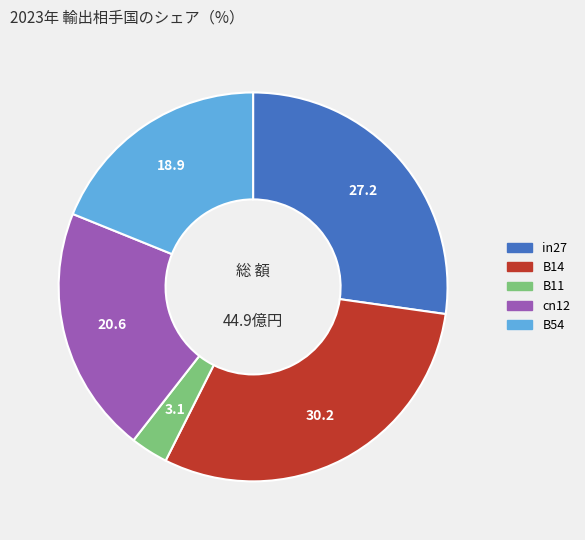

Do B11 and cn12 together represent more than half of the pie?

No